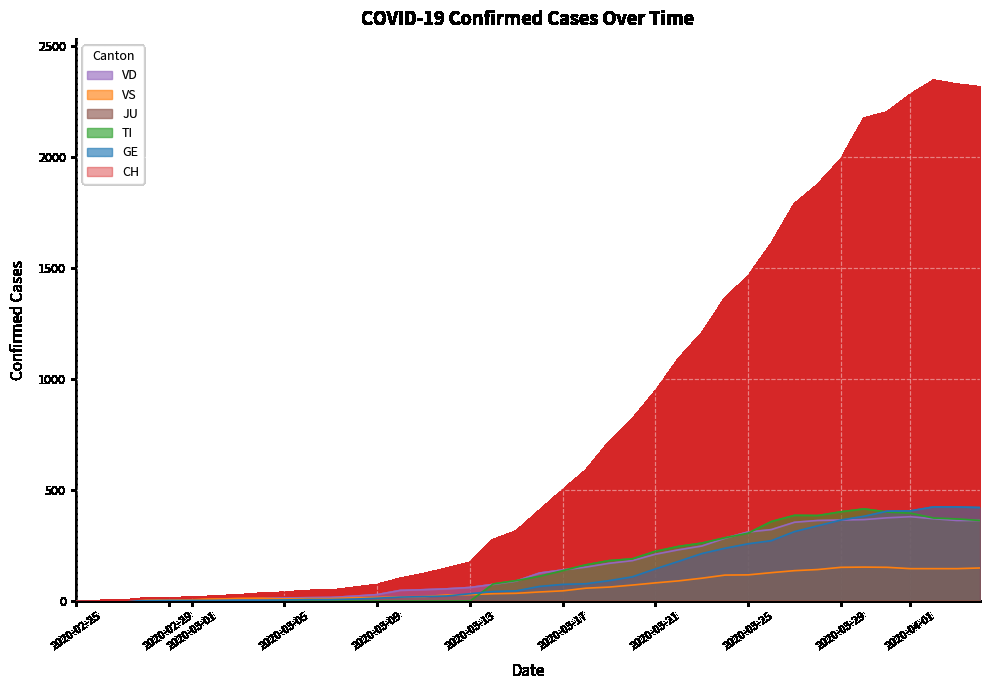

How many values in the CH series are below 407?

20